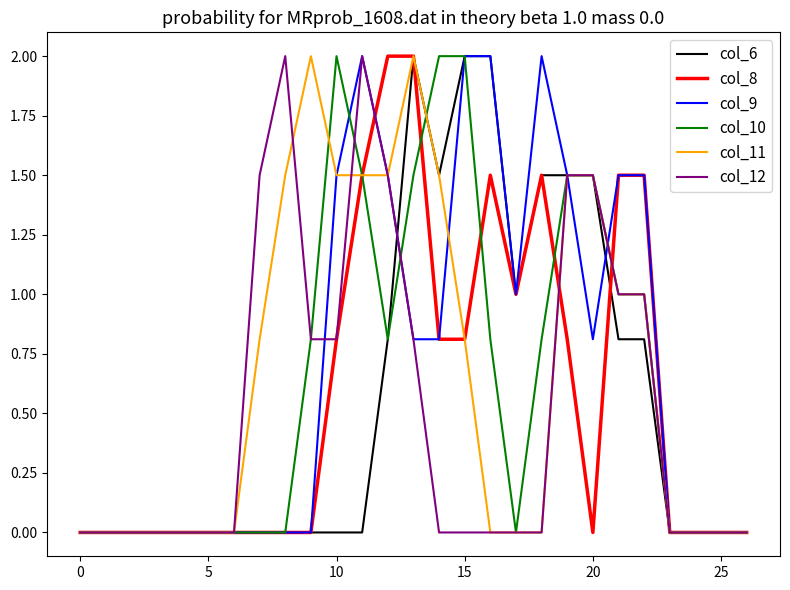

Reading right to left, transcribe all the data shown in this chart.

col_6: 0.0	0.0	0.0	0.0	0.8	0.8	1.5	1.5	1.5	1.0	2.0	2.0	1.5	2.0	0.8	0.0	0.0	0.0	0.0	0.0	0.0	0.0	0.0	0.0	0.0	0.0	0.0
col_8: 0.0	0.0	0.0	0.0	1.5	1.5	0.0	0.8	1.5	1.0	1.5	0.8	0.8	2.0	2.0	1.5	0.8	0.0	0.0	0.0	0.0	0.0	0.0	0.0	0.0	0.0	0.0
col_9: 0.0	0.0	0.0	0.0	1.5	1.5	0.8	1.5	2.0	1.0	2.0	2.0	0.8	0.8	1.5	2.0	1.5	0.0	0.0	0.0	0.0	0.0	0.0	0.0	0.0	0.0	0.0
col_10: 0.0	0.0	0.0	0.0	1.0	1.0	1.5	1.5	0.8	0.0	0.8	2.0	2.0	1.5	0.8	1.5	2.0	0.8	0.0	0.0	0.0	0.0	0.0	0.0	0.0	0.0	0.0
col_11: 0.0	0.0	0.0	0.0	1.0	1.0	1.5	1.5	0.0	0.0	0.0	0.8	1.5	2.0	1.5	1.5	1.5	2.0	1.5	0.8	0.0	0.0	0.0	0.0	0.0	0.0	0.0
col_12: 0.0	0.0	0.0	0.0	1.0	1.0	1.5	1.5	0.0	0.0	0.0	0.0	0.0	0.8	1.5	2.0	0.8	0.8	2.0	1.5	0.0	0.0	0.0	0.0	0.0	0.0	0.0